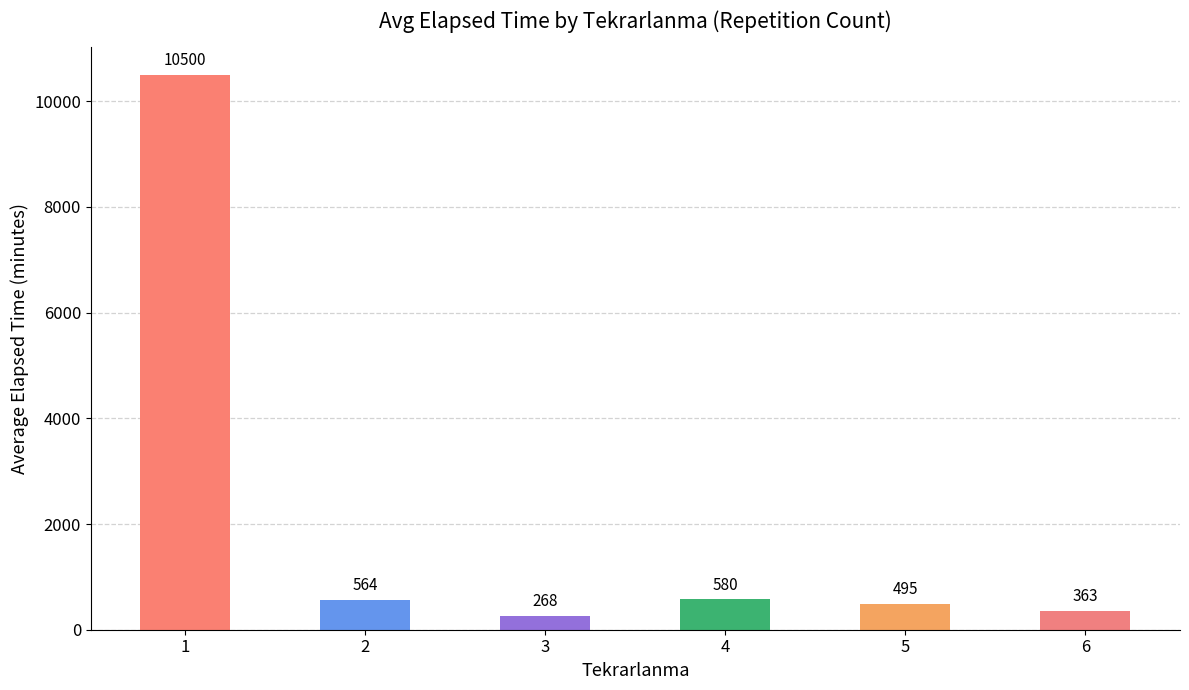

Count the number of categories in the chart.

6